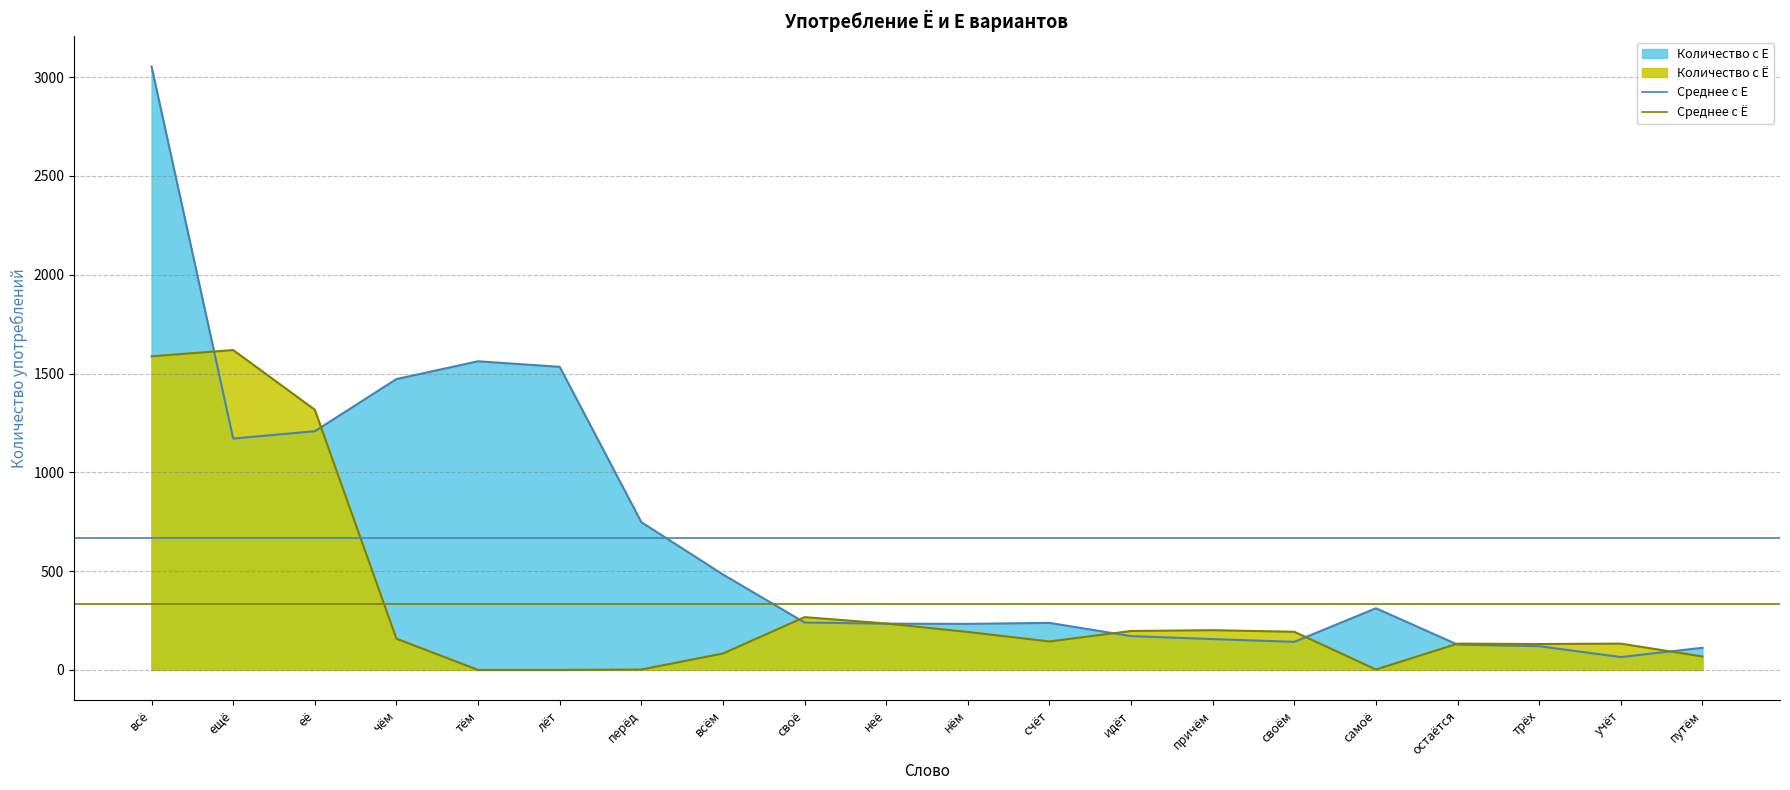

What is the total value across all series at всё?

1002.2